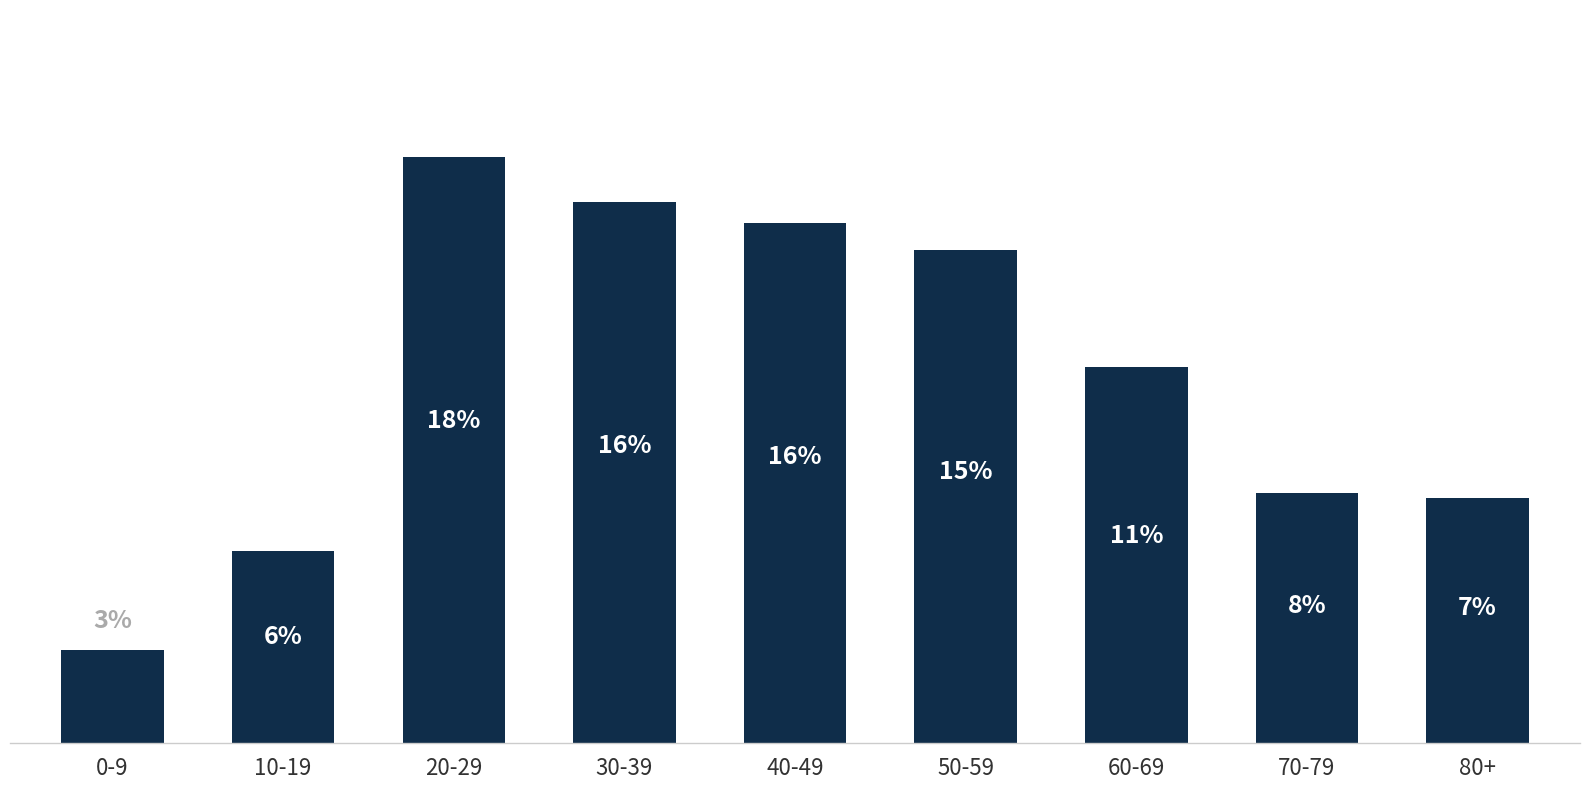

What is the label of the 7th bar from the left?

60-69